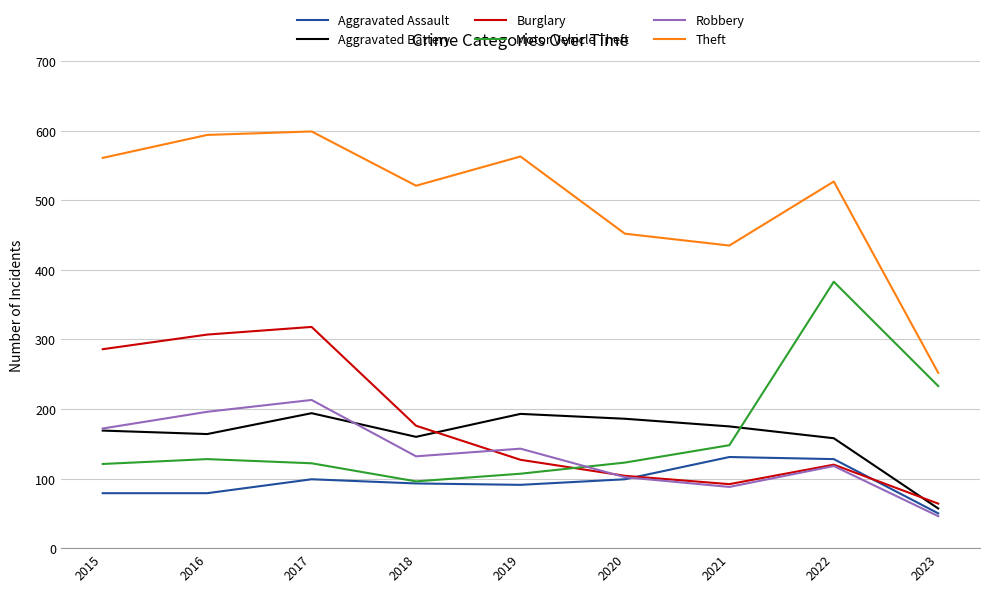

What is the sum of all Burglary values?

1594